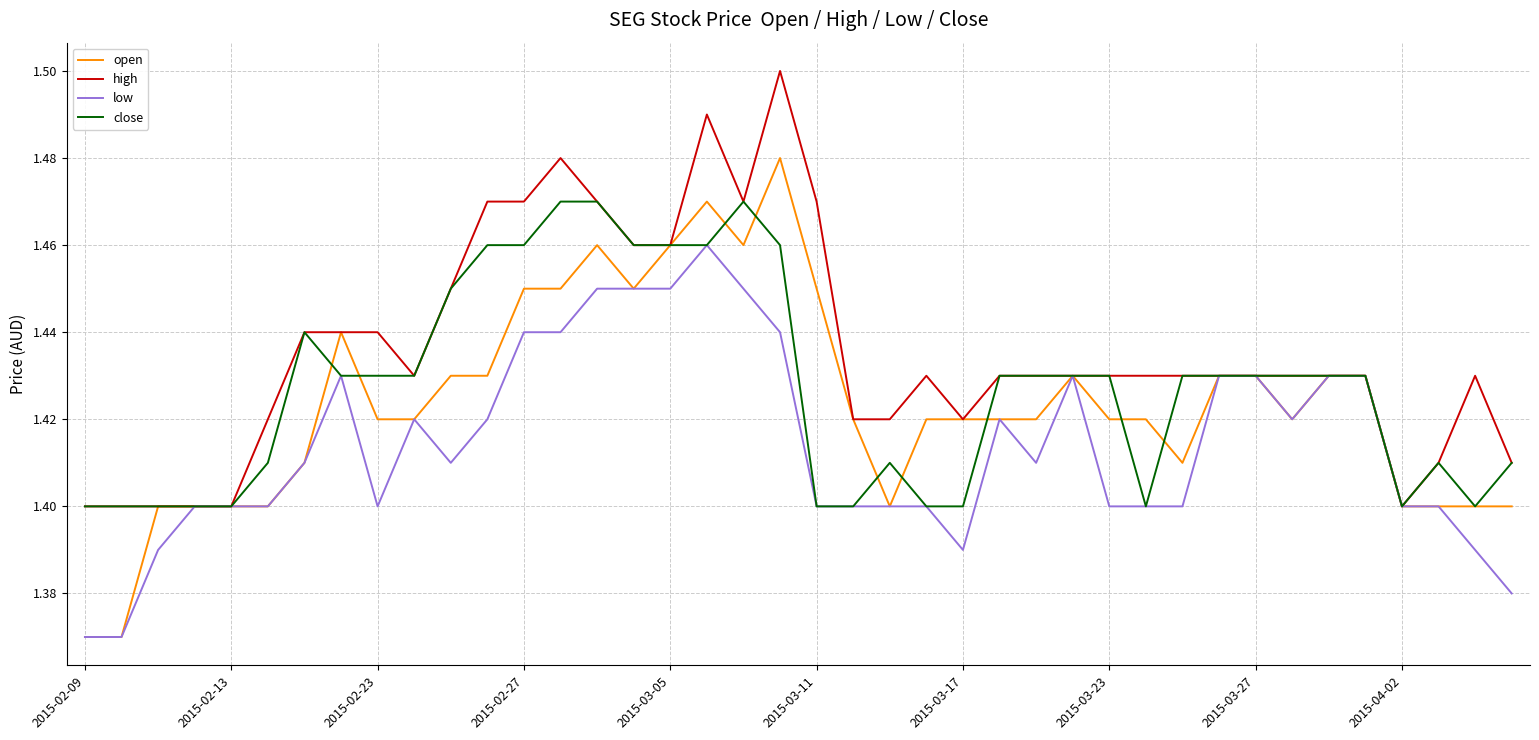

Rank the series by their average value, from highest to lowest.

high, close, open, low